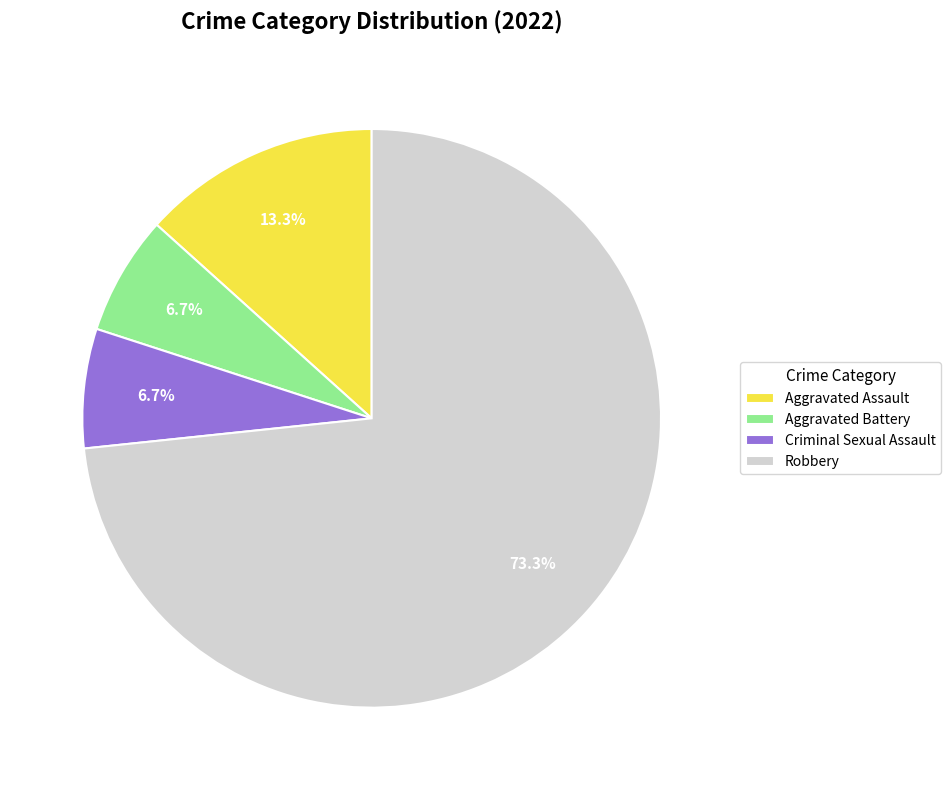

How much of the chart is everything except Aggravated Battery?

93.3%